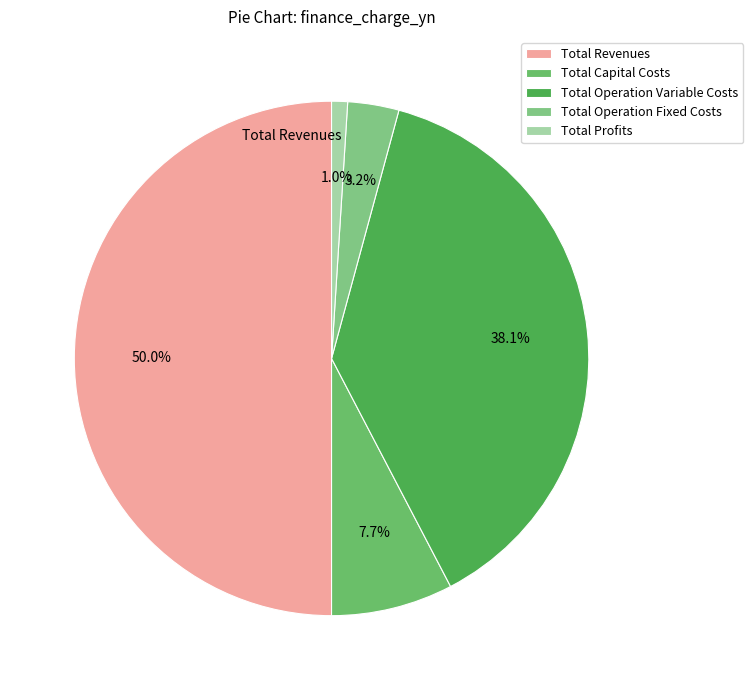

To the nearest percent, what percentage of the pie is Total Revenues?

50%